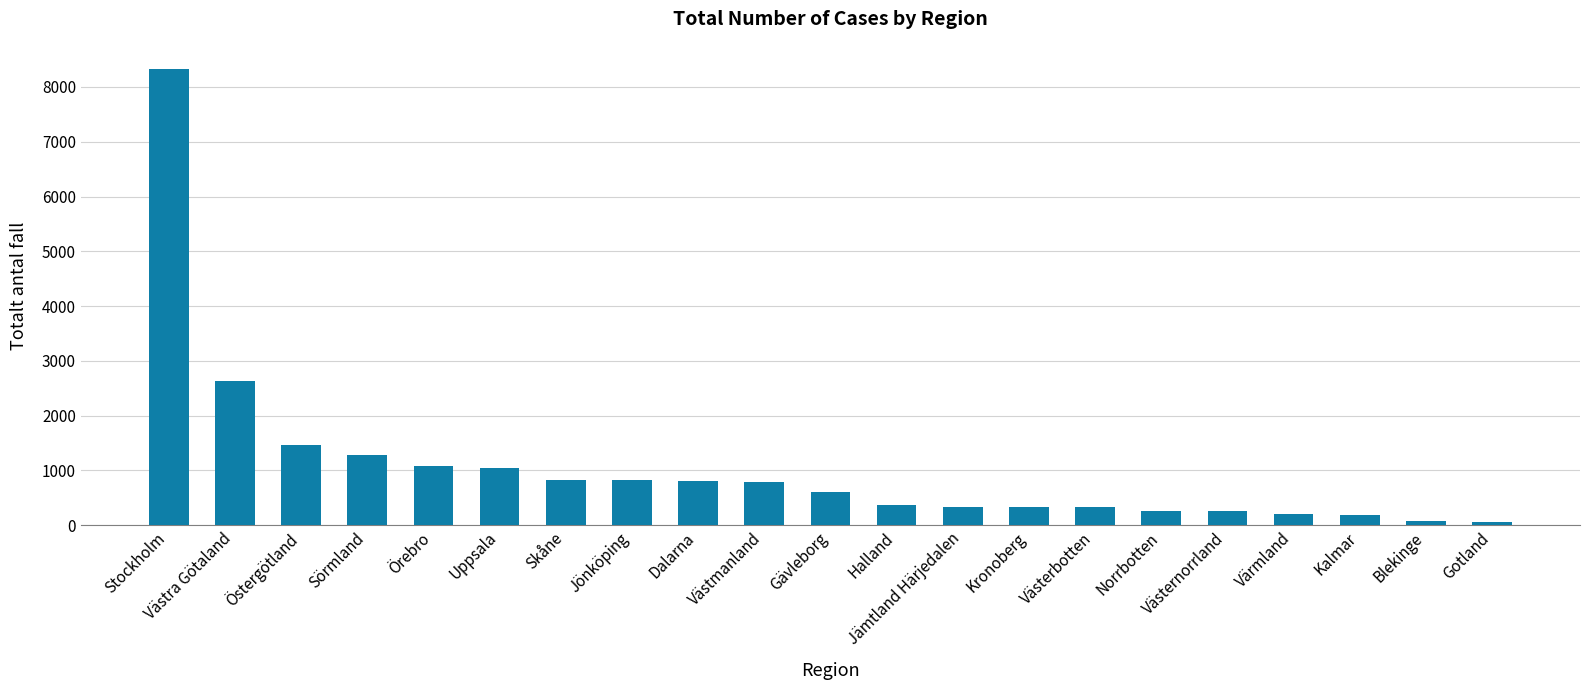

The value at Västernorrland is 261. True or false?

True